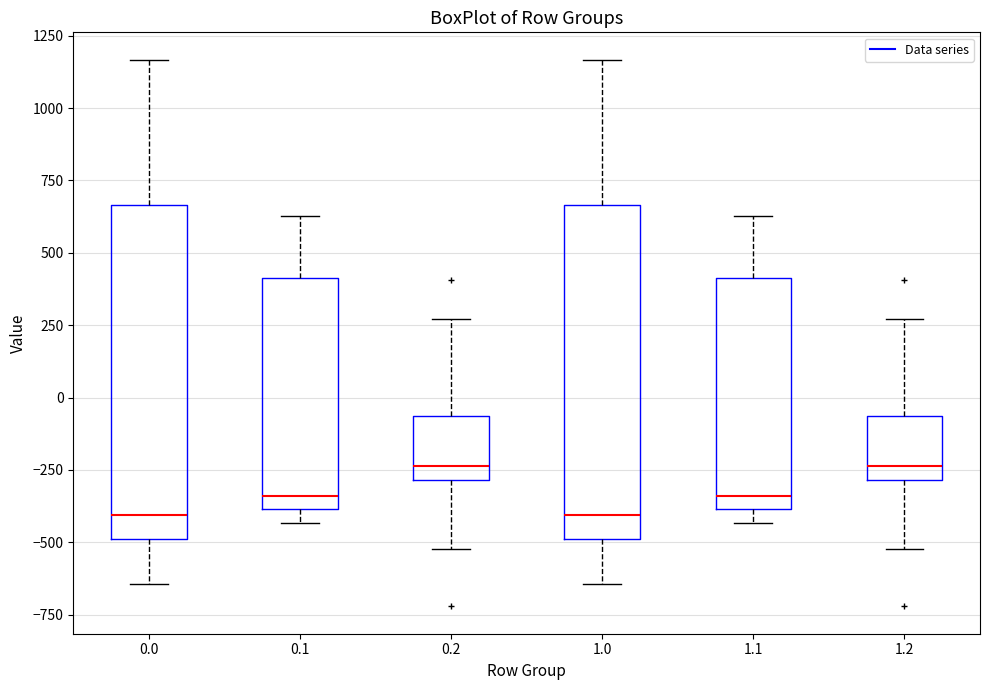

Reading left to right, read every box against the y-axis: the position of its median line, the range the box covers, and the ends of its whiskers. The values are not printed on the chart, so give them approximately, as read against the axis.

0.0: median -400, box -500 to 650, whiskers -650 to 1150
0.1: median -350, box -400 to 400, whiskers -450 to 650
0.2: median -250, box -300 to -50, whiskers -500 to 250
1.0: median -400, box -500 to 650, whiskers -650 to 1150
1.1: median -350, box -400 to 400, whiskers -450 to 650
1.2: median -250, box -300 to -50, whiskers -500 to 250